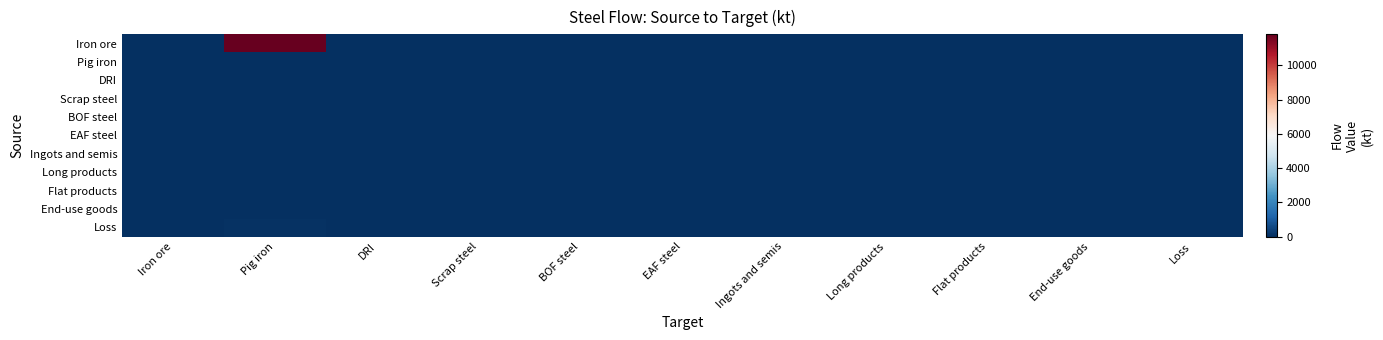

Reading right to left, transcribe all the data shown in this chart.

Iron ore: Loss=0.0	End-use goods=0.0	Flat products=0.0	Long products=0.0	Ingots and semis=0.0	EAF steel=0.0	BOF steel=0.0	Scrap steel=0.0	DRI=0.0	Pig iron=11817.0	Iron ore=0.0
Pig iron: Loss=0.0	End-use goods=0.0	Flat products=0.0	Long products=0.0	Ingots and semis=0.0	EAF steel=0.0	BOF steel=0.0	Scrap steel=0.0	DRI=0.0	Pig iron=0.0	Iron ore=0.0
DRI: Loss=0.0	End-use goods=0.0	Flat products=0.0	Long products=0.0	Ingots and semis=0.0	EAF steel=0.0	BOF steel=0.0	Scrap steel=0.0	DRI=0.0	Pig iron=0.0	Iron ore=0.0
Scrap steel: Loss=0.0	End-use goods=0.0	Flat products=0.0	Long products=0.0	Ingots and semis=0.0	EAF steel=0.0	BOF steel=0.0	Scrap steel=0.0	DRI=0.0	Pig iron=0.0	Iron ore=0.0
BOF steel: Loss=0.0	End-use goods=0.0	Flat products=0.0	Long products=0.0	Ingots and semis=0.0	EAF steel=0.0	BOF steel=0.0	Scrap steel=0.0	DRI=0.0	Pig iron=0.0	Iron ore=0.0
EAF steel: Loss=0.0	End-use goods=0.0	Flat products=0.0	Long products=0.0	Ingots and semis=0.0	EAF steel=0.0	BOF steel=0.0	Scrap steel=0.0	DRI=0.0	Pig iron=0.0	Iron ore=0.0
Ingots and semis: Loss=0.0	End-use goods=0.0	Flat products=0.0	Long products=0.0	Ingots and semis=0.0	EAF steel=0.0	BOF steel=0.0	Scrap steel=0.0	DRI=0.0	Pig iron=0.0	Iron ore=0.0
Long products: Loss=0.0	End-use goods=0.0	Flat products=0.0	Long products=0.0	Ingots and semis=0.0	EAF steel=0.0	BOF steel=0.0	Scrap steel=0.0	DRI=0.0	Pig iron=0.0	Iron ore=0.0
Flat products: Loss=0.0	End-use goods=0.0	Flat products=0.0	Long products=0.0	Ingots and semis=0.0	EAF steel=0.0	BOF steel=0.0	Scrap steel=0.0	DRI=0.0	Pig iron=0.0	Iron ore=0.0
End-use goods: Loss=0.0	End-use goods=0.0	Flat products=0.0	Long products=0.0	Ingots and semis=0.0	EAF steel=0.0	BOF steel=0.0	Scrap steel=0.0	DRI=0.0	Pig iron=0.0	Iron ore=0.0
Loss: Loss=0.0	End-use goods=0.0	Flat products=0.0	Long products=0.0	Ingots and semis=0.0	EAF steel=0.0	BOF steel=0.0	Scrap steel=0.0	DRI=0.0	Pig iron=74.4	Iron ore=0.0